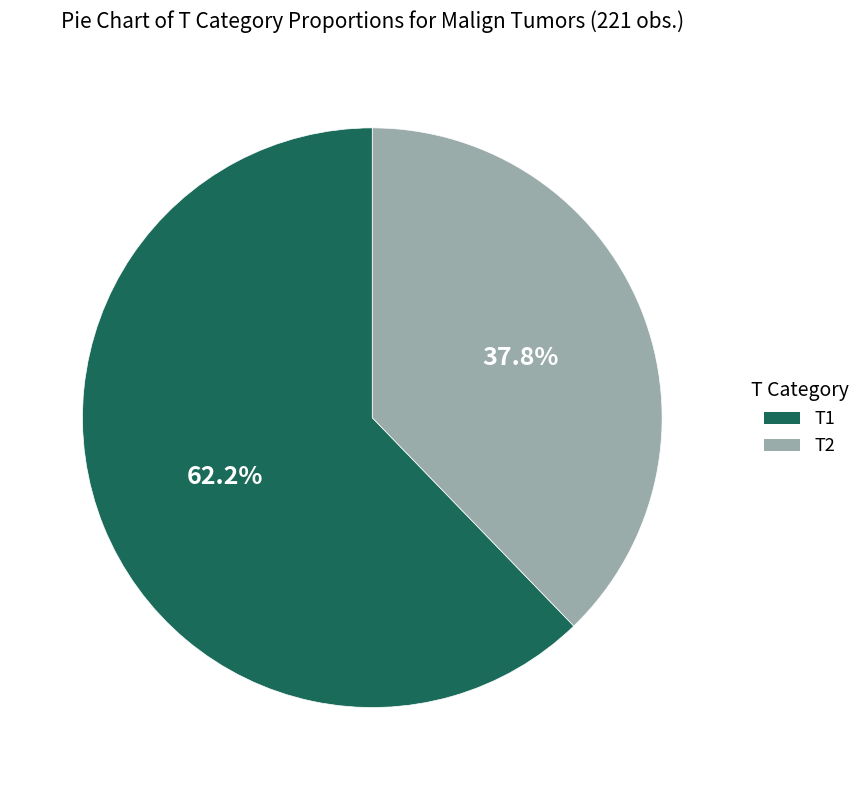

Does T2 account for over 50% of the chart?

No